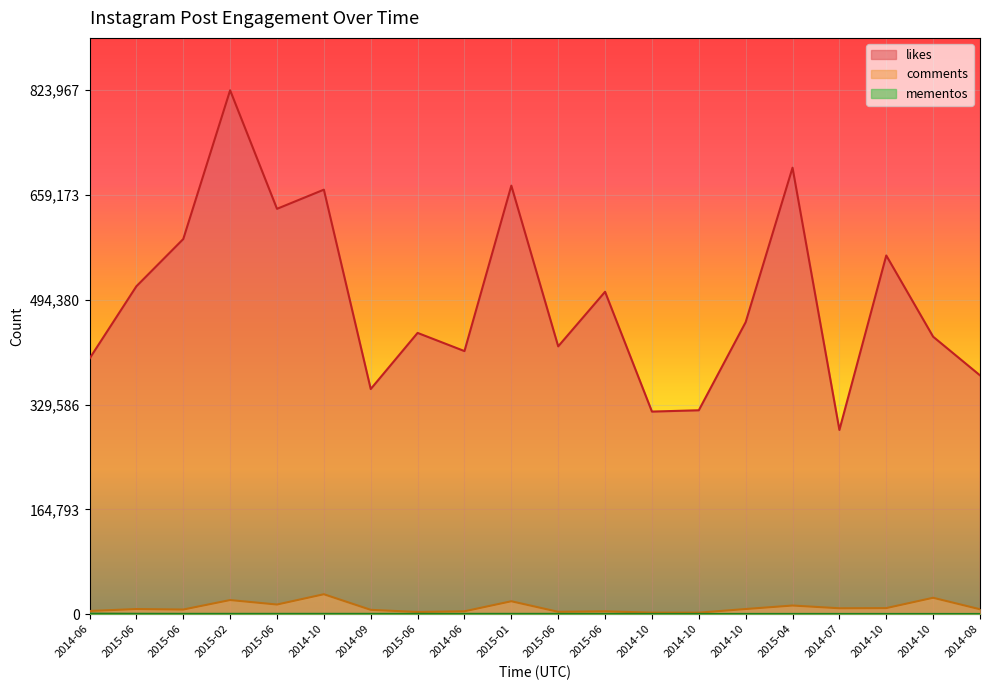

Reading right to left, transcribe all the data shown in this chart.

likes: 2014-08=0.5	2014-10=0.5	2014-10=0.7	2014-07=0.4	2015-04=0.9	2014-10=0.6	2014-10=0.4	2014-10=0.4	2015-06=0.6	2015-06=0.5	2015-01=0.8	2014-06=0.5	2015-06=0.5	2014-09=0.4	2014-10=0.8	2015-06=0.8	2015-02=1.0	2015-06=0.7	2015-06=0.6	2014-06=0.5
comments: 2014-08=0.0	2014-10=0.0	2014-10=0.0	2014-07=0.0	2015-04=0.0	2014-10=0.0	2014-10=0.0	2014-10=0.0	2015-06=0.0	2015-06=0.0	2015-01=0.0	2014-06=0.0	2015-06=0.0	2014-09=0.0	2014-10=0.0	2015-06=0.0	2015-02=0.0	2015-06=0.0	2015-06=0.0	2014-06=0.0
mementos: 2014-08=0.0	2014-10=0.0	2014-10=0.0	2014-07=0.0	2015-04=0.0	2014-10=0.0	2014-10=0.0	2014-10=0.0	2015-06=0.0	2015-06=0.0	2015-01=0.0	2014-06=0.0	2015-06=0.0	2014-09=0.0	2014-10=0.0	2015-06=0.0	2015-02=0.0	2015-06=0.0	2015-06=0.0	2014-06=0.0